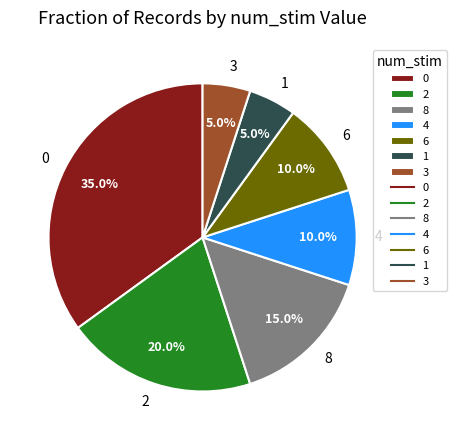

How many slices are in this pie chart?

7